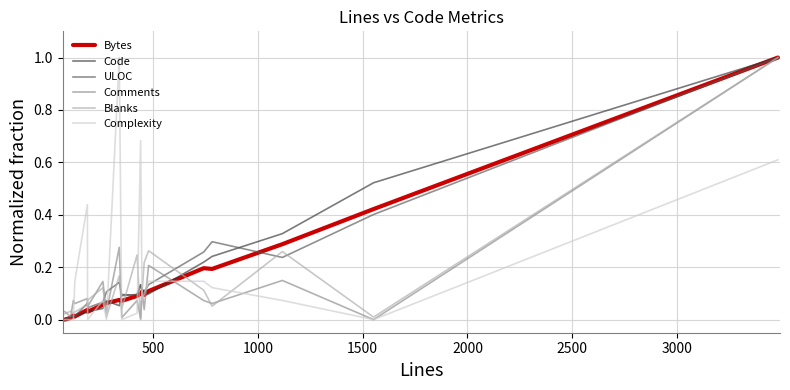

How many interior local valleys does the ULOC series have?

5